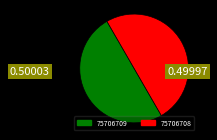

What is the ratio of the value at 75706709 to the value at 75706708?

1.0